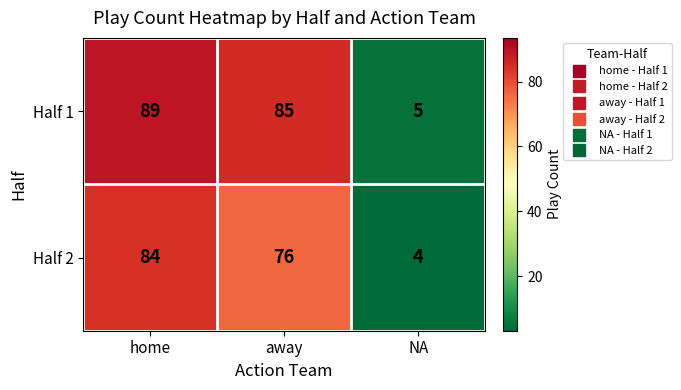

At which category is the sum across all series the highest?

home